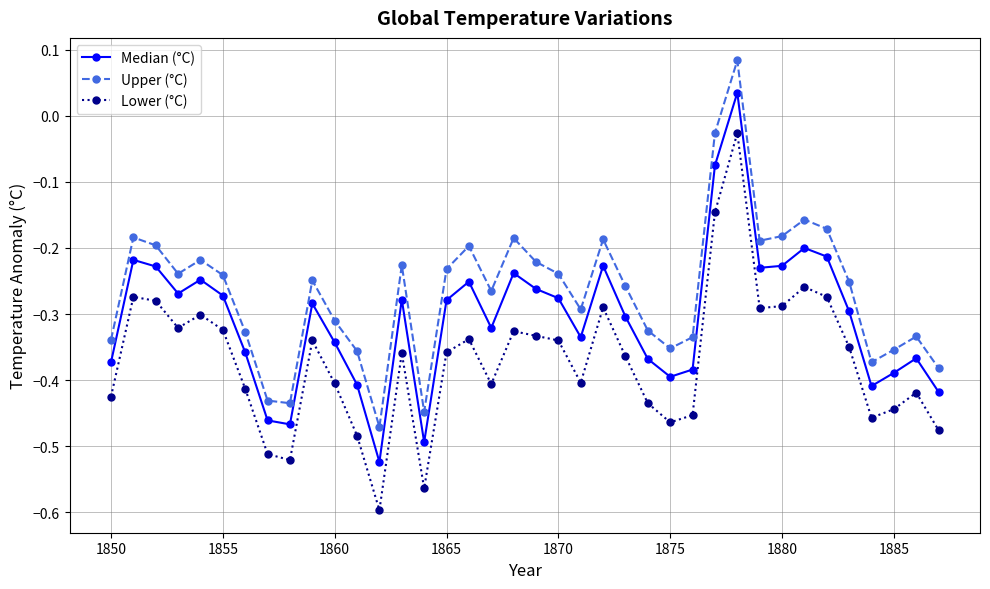

List the series in order of their peak value, lowest first.

Lower (°C), Median (°C), Upper (°C)